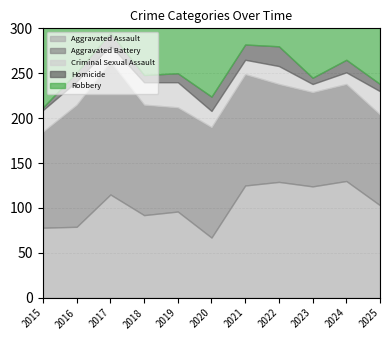

How many times do Criminal Sexual Assault and Homicide cross each other?

4